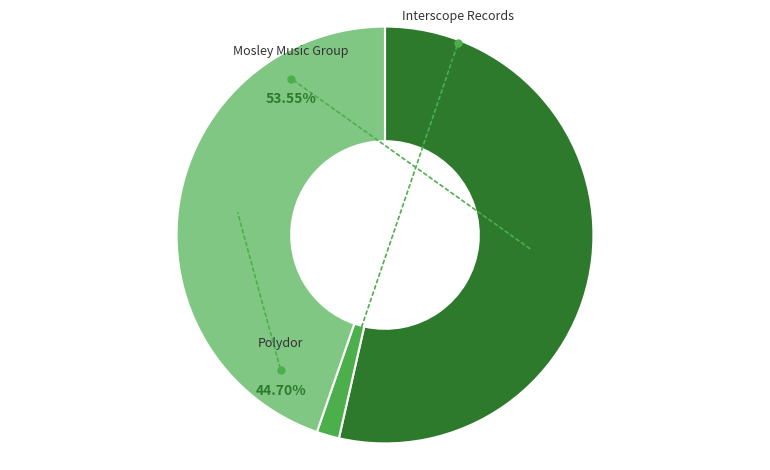

True or false: Interscope Records accounts for 2% of the total.

True